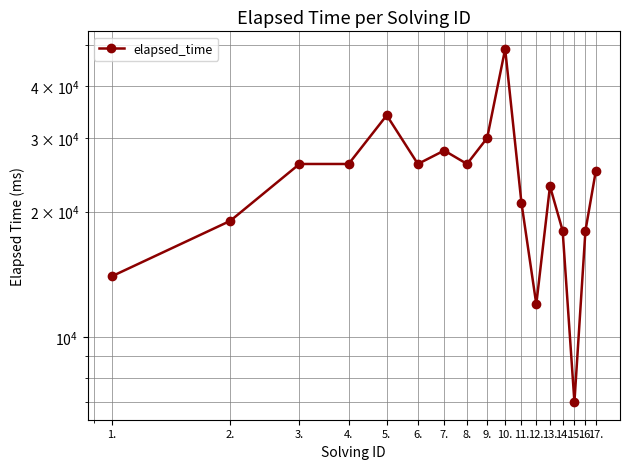

Is this an area chart (filled region under the line)?

No